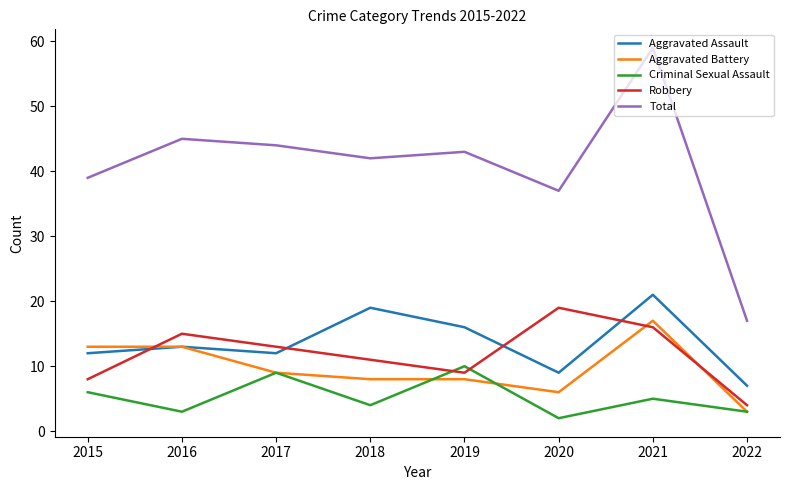

In Criminal Sexual Assault, how many points are lower than both neighbors (excluding endpoints)?

3